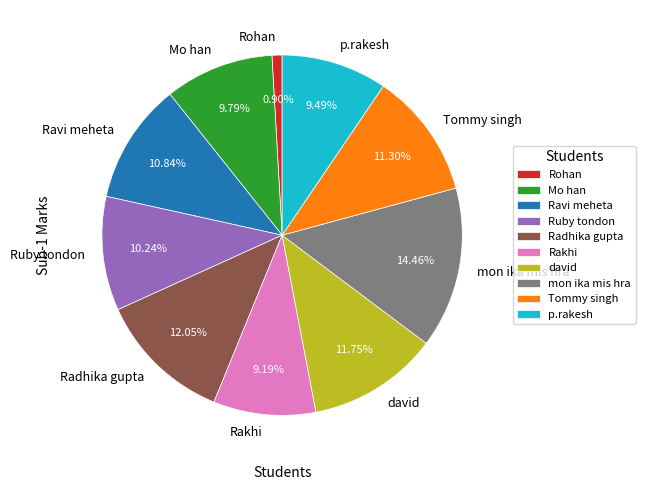

Do Mo han and david together represent more than half of the pie?

No